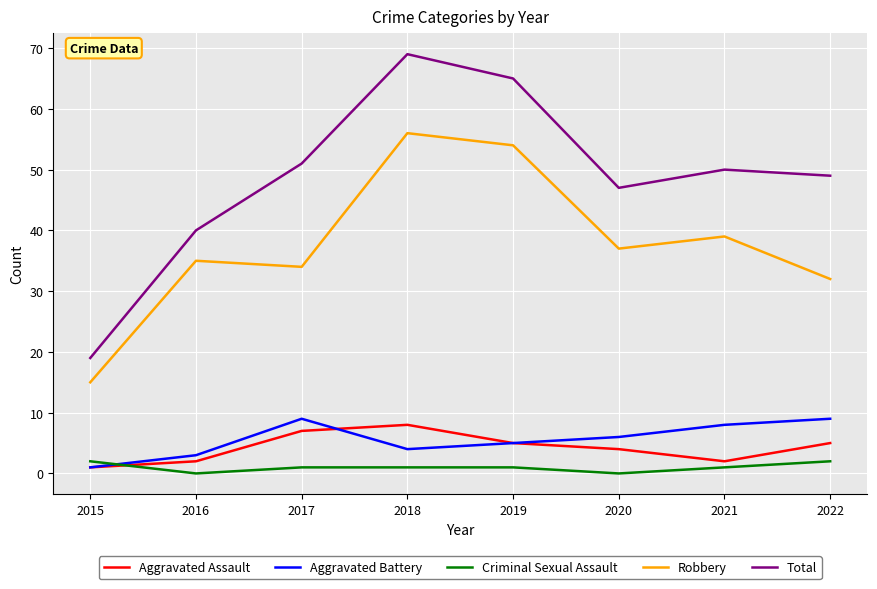

At which category does Criminal Sexual Assault reach its first local valley?

2016